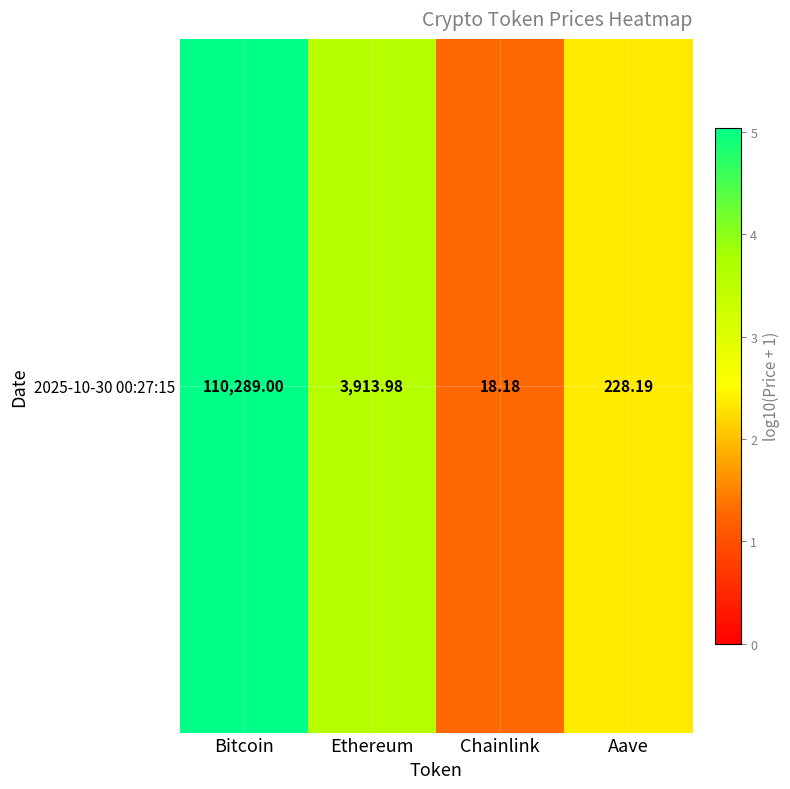

The chart shows a value of 1.7 at Chainlink. True or false?

False